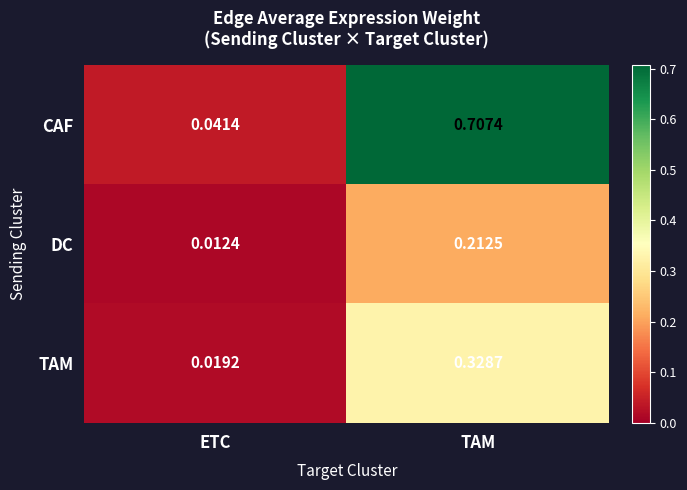

At which label is CAF closest to 0?

ETC